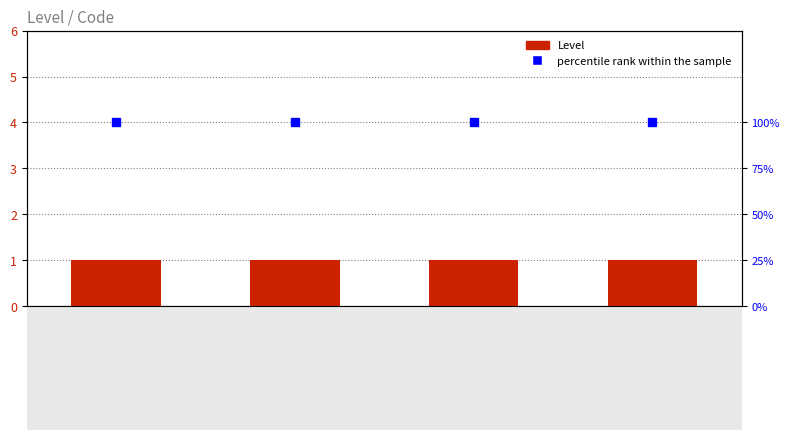

Are the bars grouped side by side (vs. stacked)?

Yes